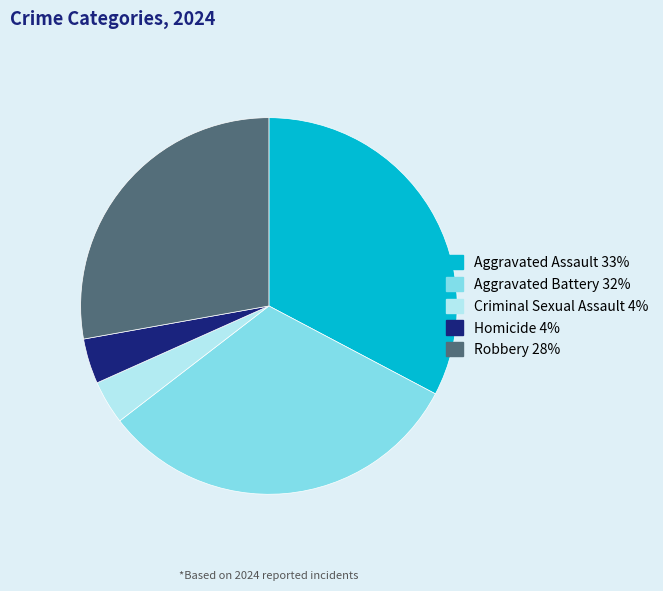

Between Aggravated Battery and Criminal Sexual Assault, which is larger?

Aggravated Battery